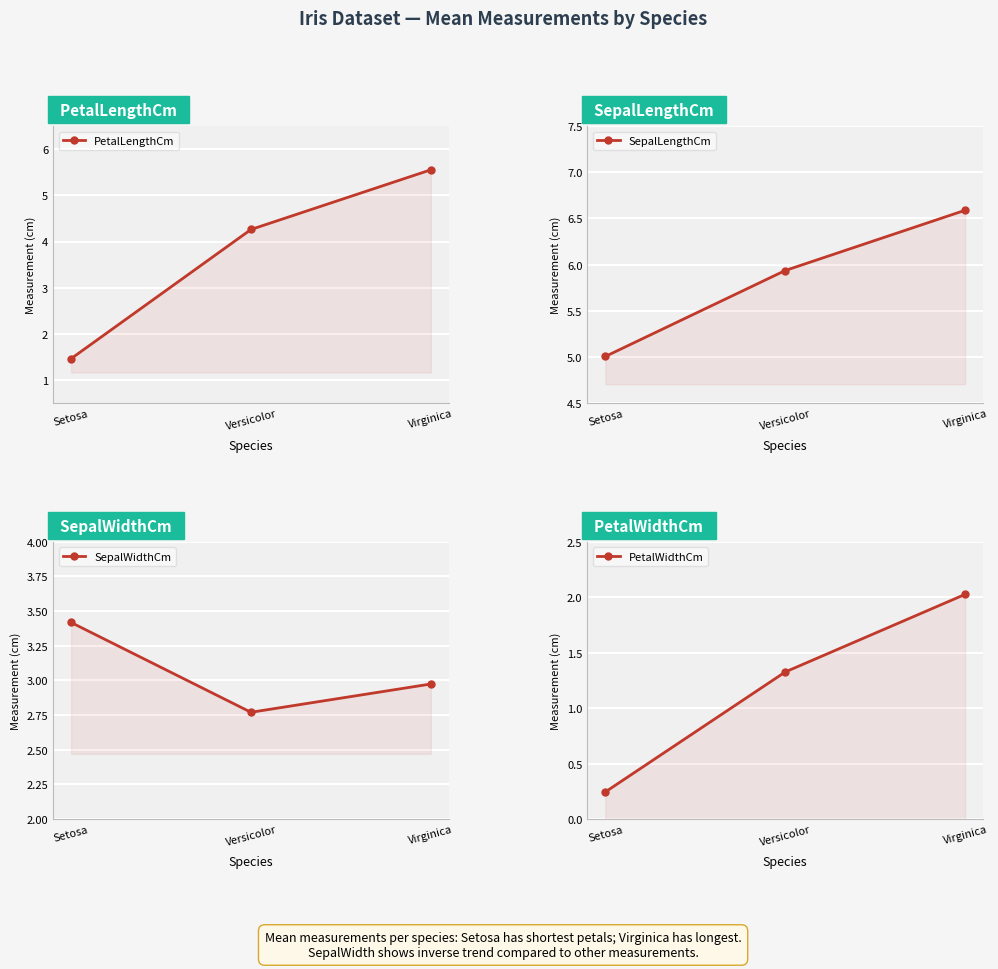

How many lines are shown in the chart?

4